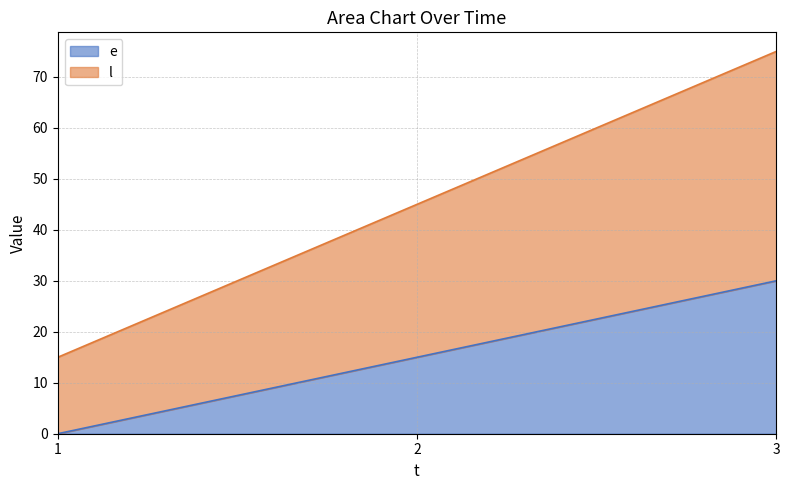

What is the greatest value displayed?

75